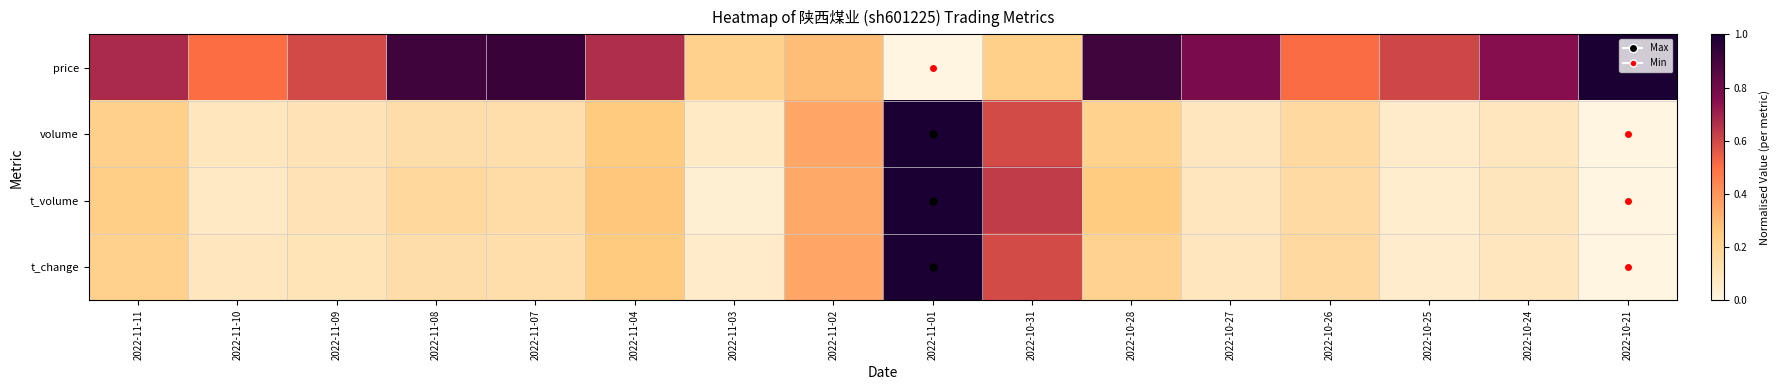

Reading left to right, transcribe all the data shown in this chart.

price: 2022-11-11=0.7	2022-11-10=0.5	2022-11-09=0.6	2022-11-08=0.9	2022-11-07=0.9	2022-11-04=0.7	2022-11-03=0.2	2022-11-02=0.3	2022-11-01=0.0	2022-10-31=0.2	2022-10-28=0.9	2022-10-27=0.8	2022-10-26=0.5	2022-10-25=0.6	2022-10-24=0.8	2022-10-21=1.0
volume: 2022-11-11=0.2	2022-11-10=0.1	2022-11-09=0.1	2022-11-08=0.1	2022-11-07=0.1	2022-11-04=0.3	2022-11-03=0.1	2022-11-02=0.4	2022-11-01=1.0	2022-10-31=0.6	2022-10-28=0.2	2022-10-27=0.1	2022-10-26=0.2	2022-10-25=0.1	2022-10-24=0.1	2022-10-21=0.0
t_volume: 2022-11-11=0.2	2022-11-10=0.1	2022-11-09=0.1	2022-11-08=0.2	2022-11-07=0.2	2022-11-04=0.3	2022-11-03=0.0	2022-11-02=0.3	2022-11-01=1.0	2022-10-31=0.6	2022-10-28=0.2	2022-10-27=0.1	2022-10-26=0.2	2022-10-25=0.0	2022-10-24=0.1	2022-10-21=0.0
t_change: 2022-11-11=0.2	2022-11-10=0.1	2022-11-09=0.1	2022-11-08=0.1	2022-11-07=0.1	2022-11-04=0.3	2022-11-03=0.1	2022-11-02=0.3	2022-11-01=1.0	2022-10-31=0.6	2022-10-28=0.2	2022-10-27=0.1	2022-10-26=0.2	2022-10-25=0.1	2022-10-24=0.1	2022-10-21=0.0